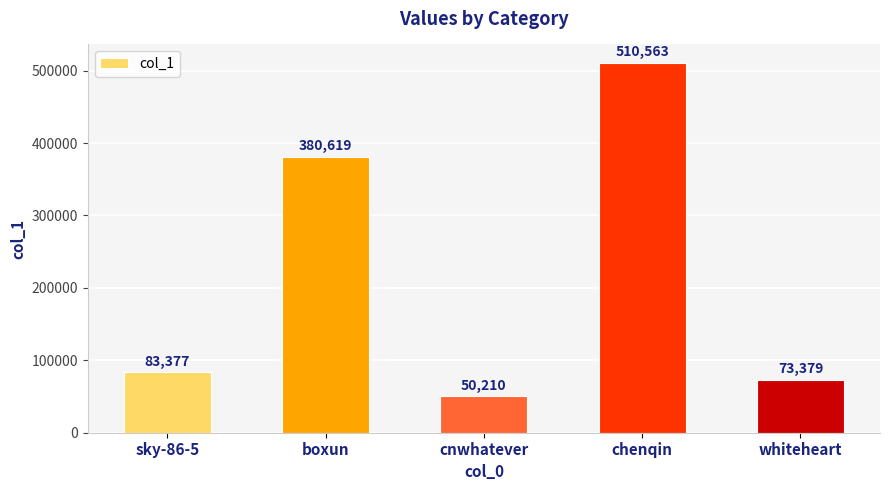

What is the label of the 3rd bar from the right?

cnwhatever